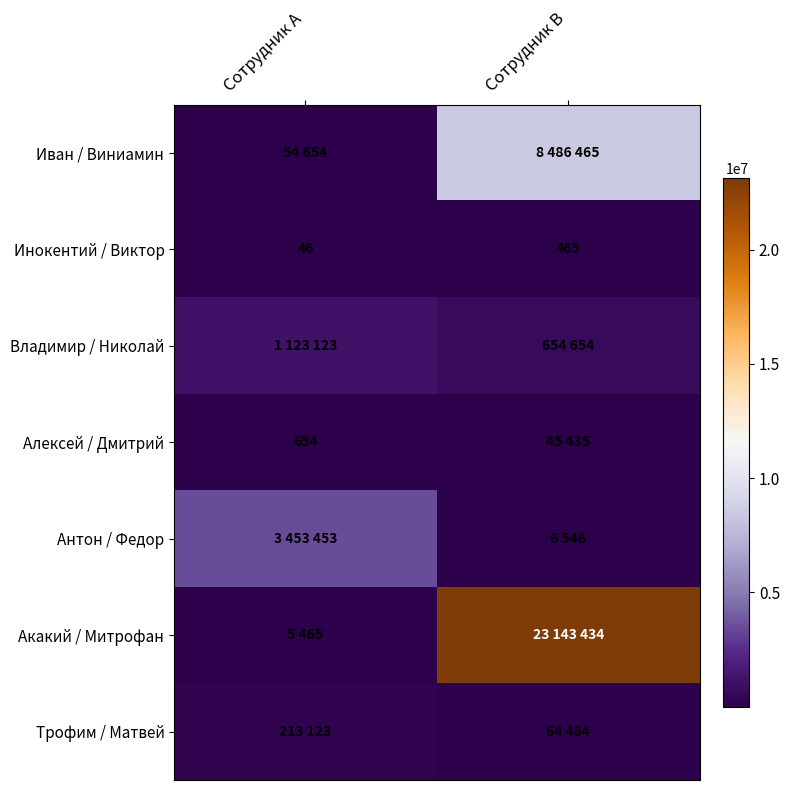

What is the difference between the Инокентий / Виктор values at Сотрудник A and Сотрудник B?

419